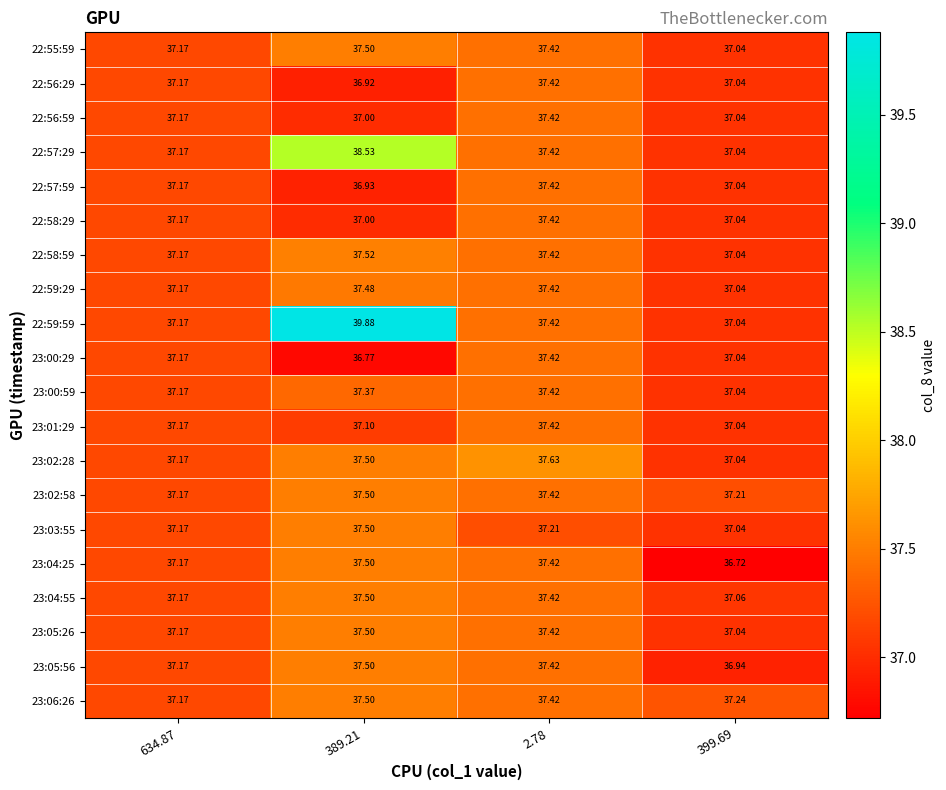

Is the value of 23:06:26 at 389.21 greater than the value of 23:00:59 at 634.87?

Yes